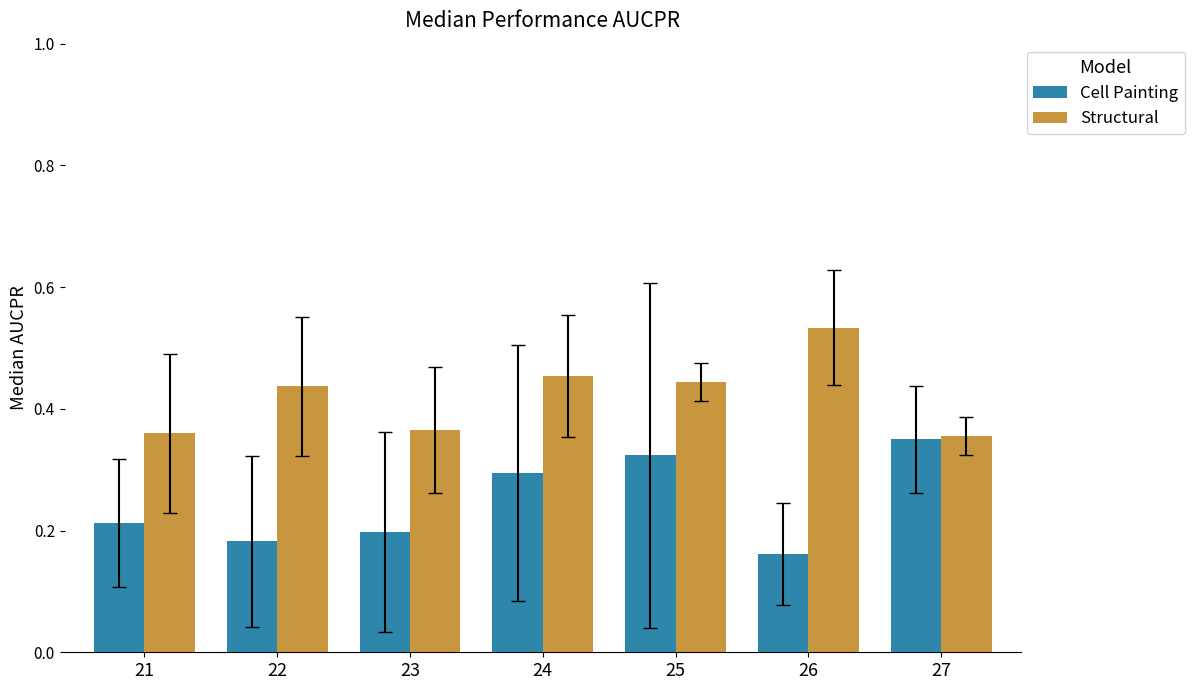

How many bars are there in total?

14